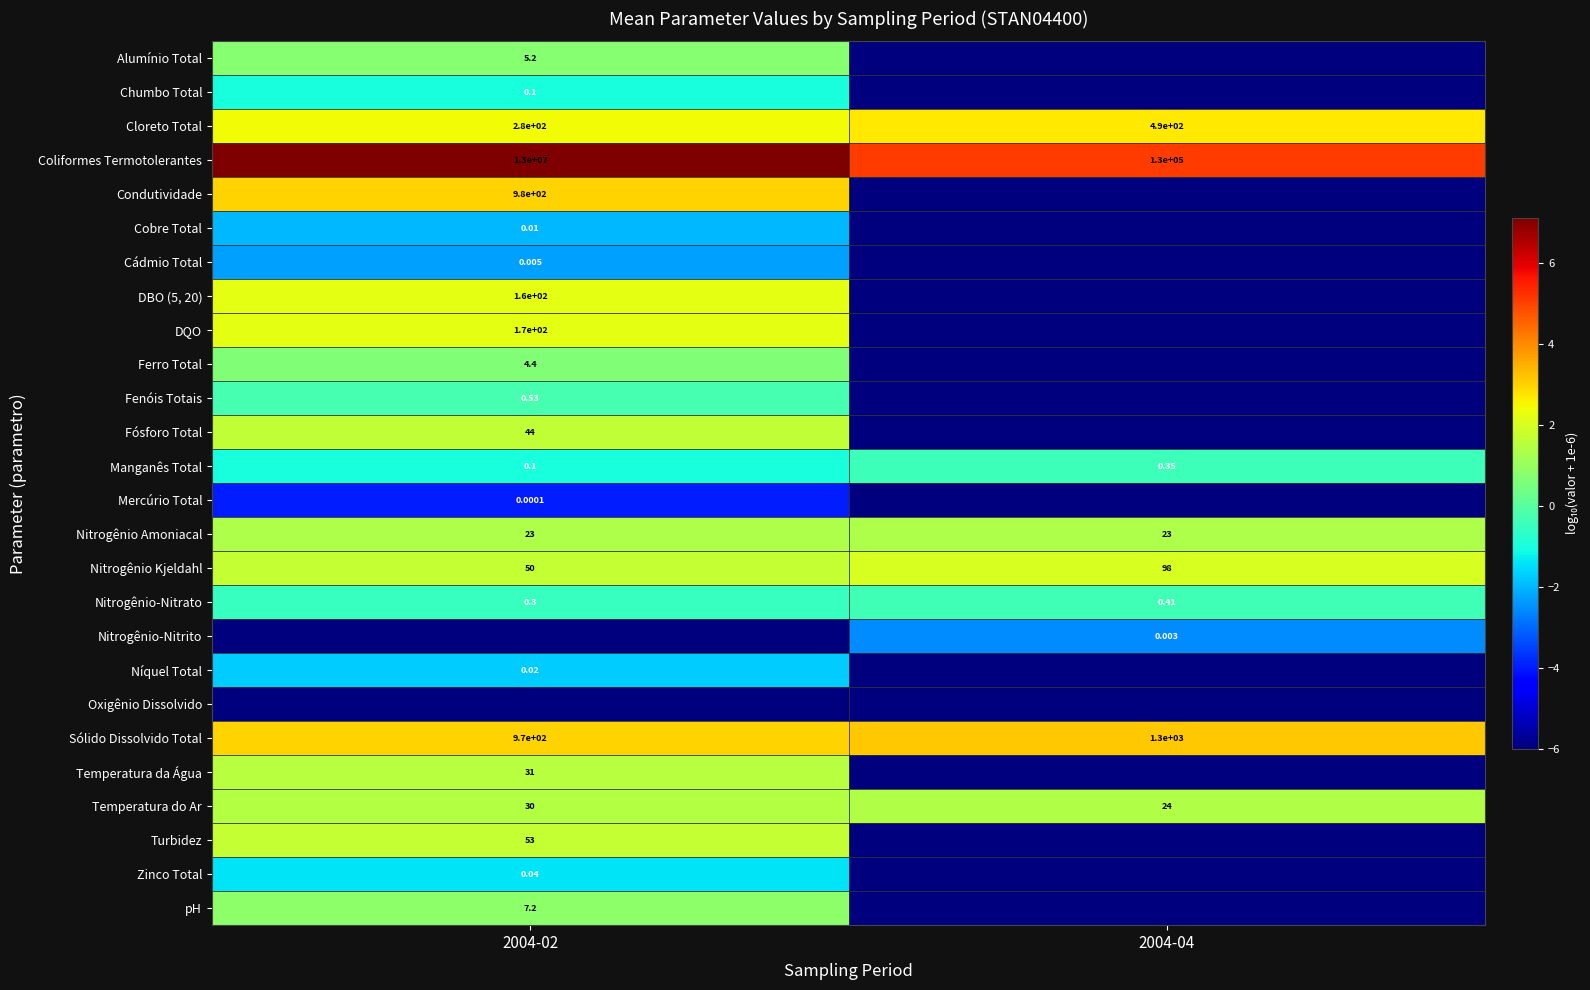

The value of Sólido Dissolvido Total at 2004-04 is 3.1. True or false?

True